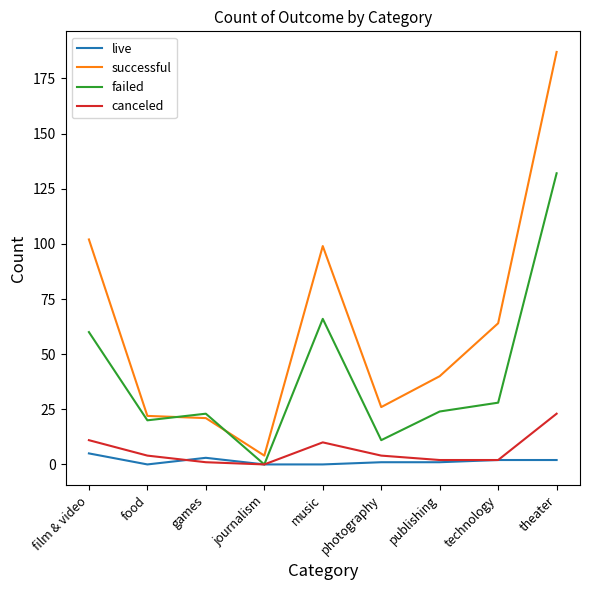

How many values in the failed series are below 24?

4